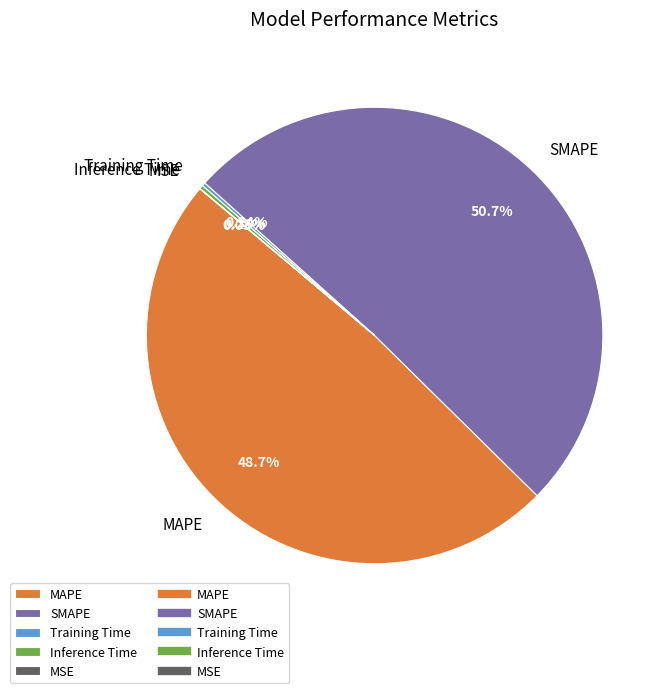

What portion of the pie excludes MAPE?

51.3%